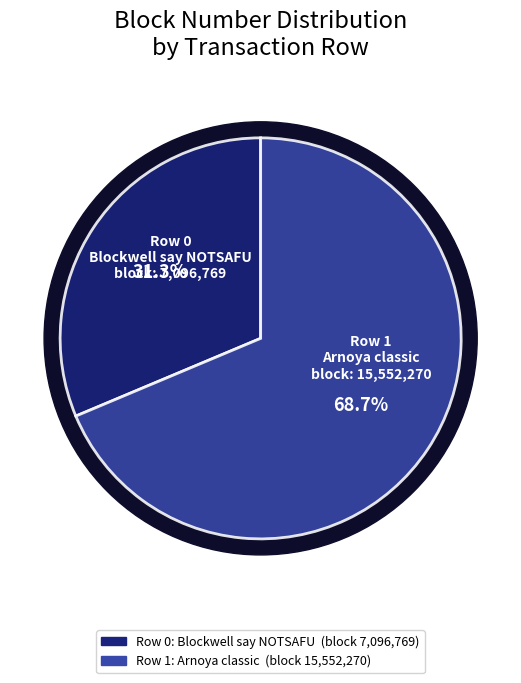

True or false: 0 accounts for 37% of the total.

False